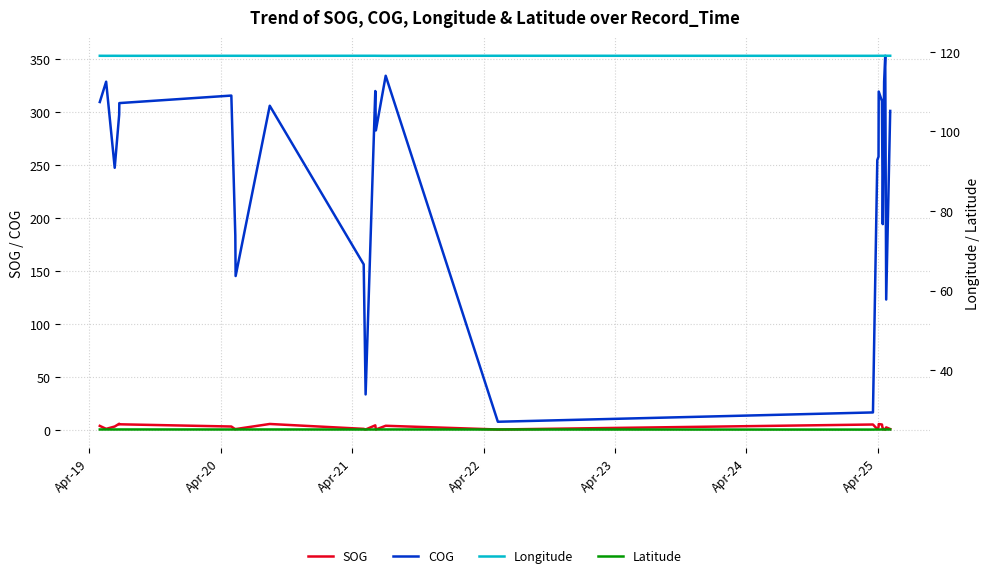

True or false: SOG and Latitude intersect in this chart.

False